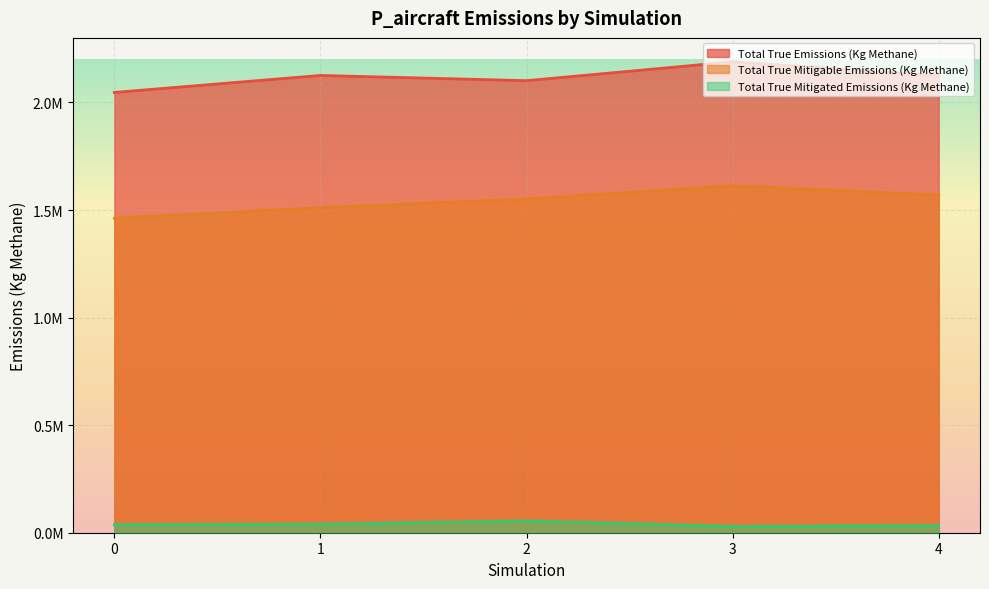

Reading left to right, extract all data points from this chart.

Total True Emissions (Kg Methane): 2046461.9	2125412.8	2101136.4	2188968.2	2124089.5
Total True Mitigable Emissions (Kg Methane): 1461488.6	1510661.9	1551140.0	1612847.0	1569415.2
Total True Mitigated Emissions (Kg Methane): 37187.5	39378.5	54857.5	28921.5	33593.6